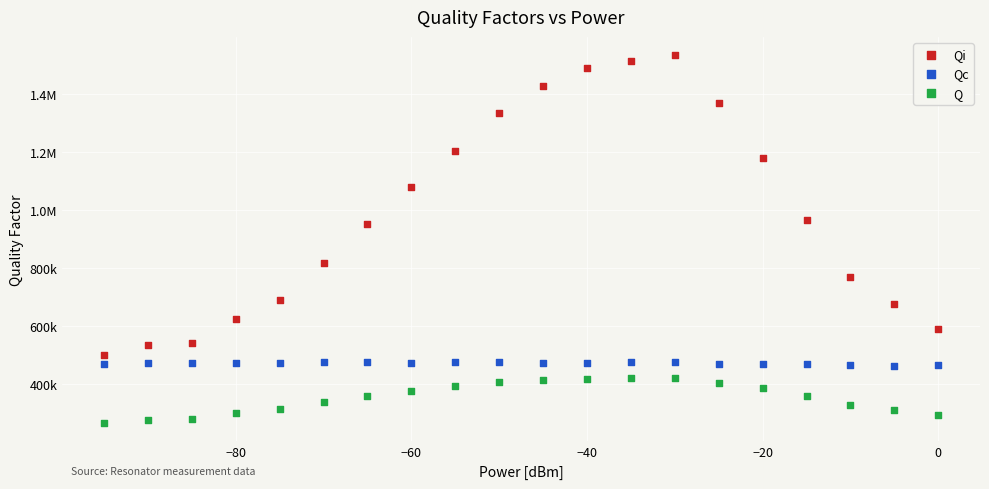

What are all the series names shown in the legend?

Qi, Qc, Q